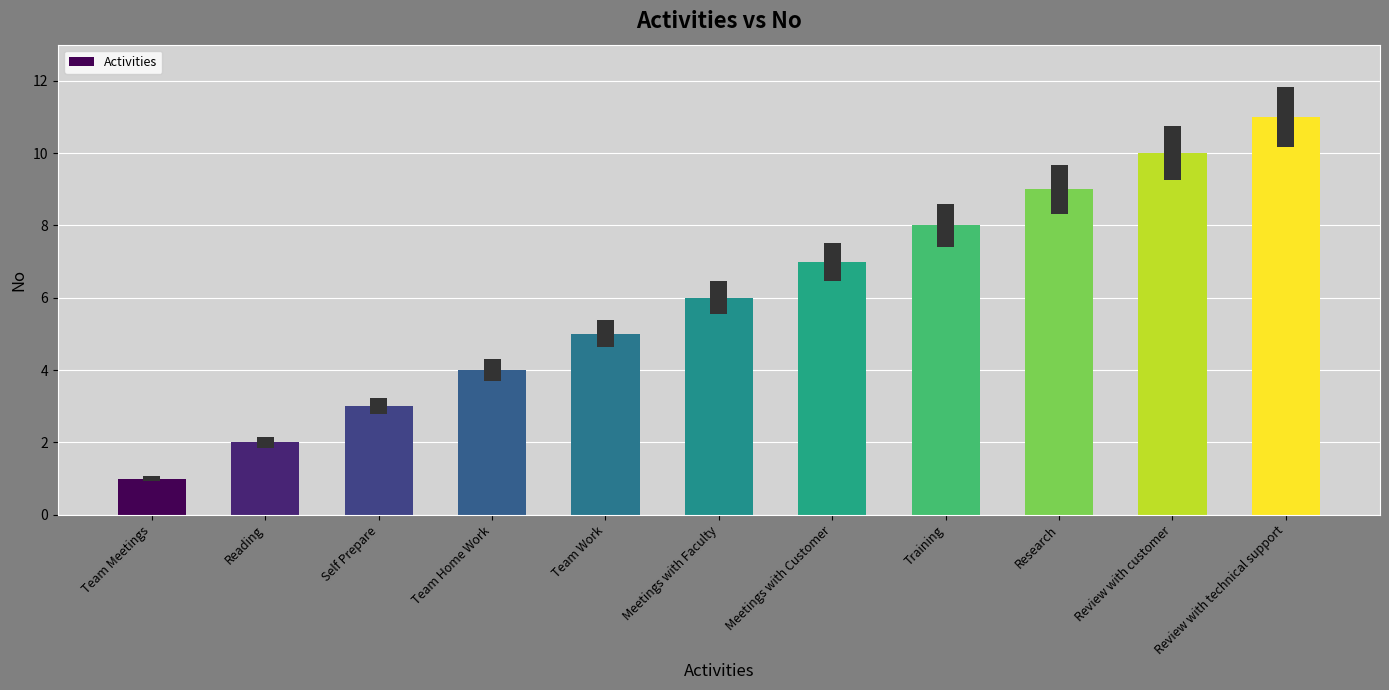

At which category does the chart reach its peak across all series?

Review with technical support